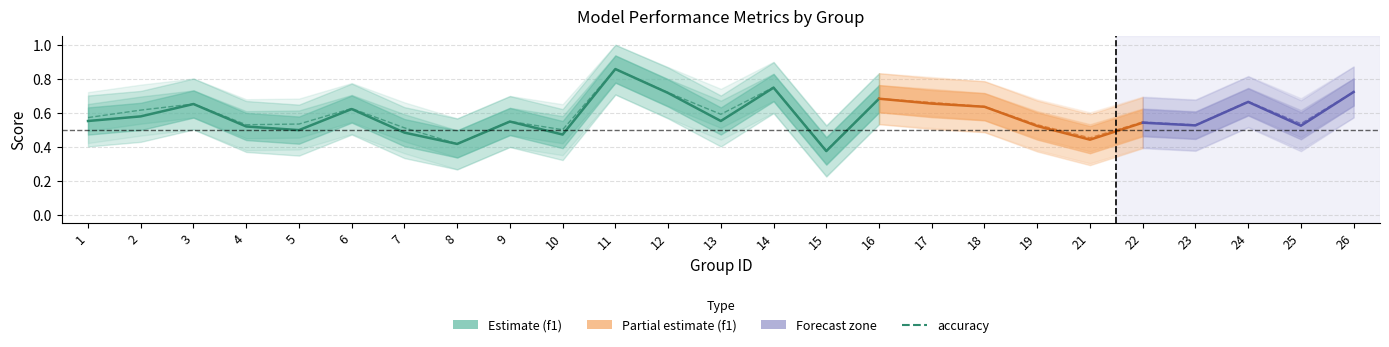

True or false: accuracy has a value of 1.0 at 1.

False